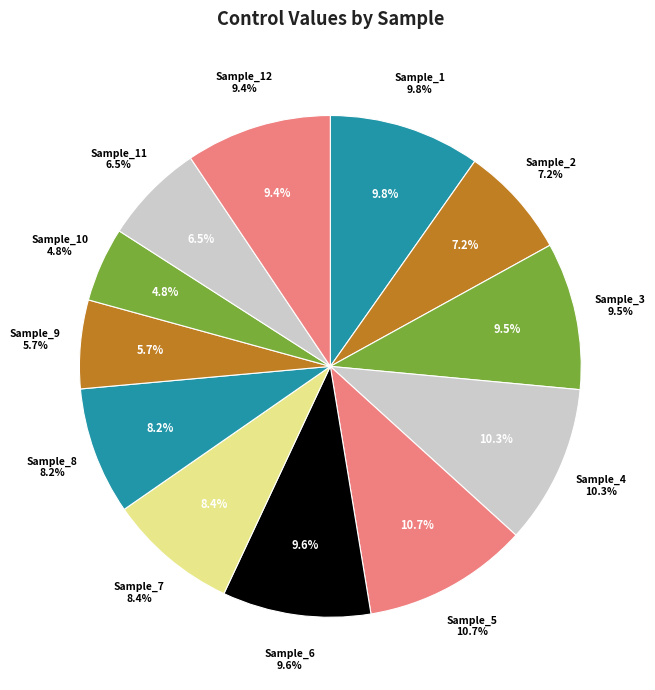

To the nearest percent, what is the difference between the Sample_1 and Sample_10 slice percentages?

5%